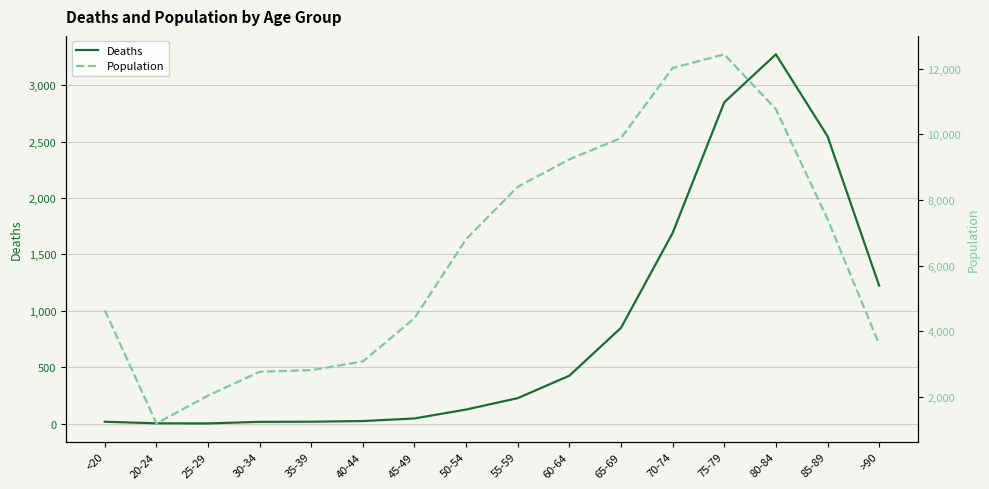

The value of Population at 65-69 is 4147. True or false?

False